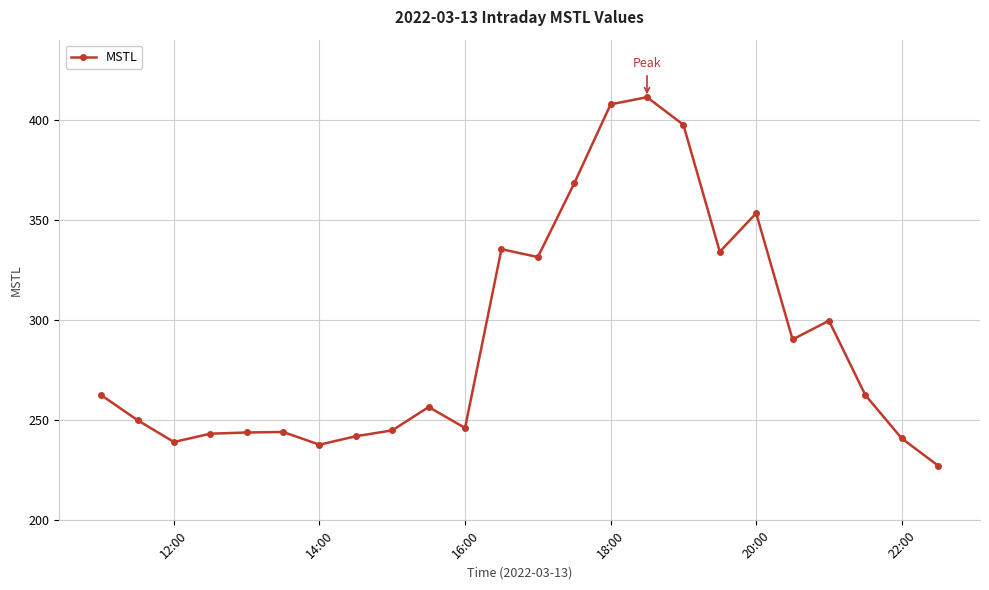

What is the value of the 10th point from the left?

256.6